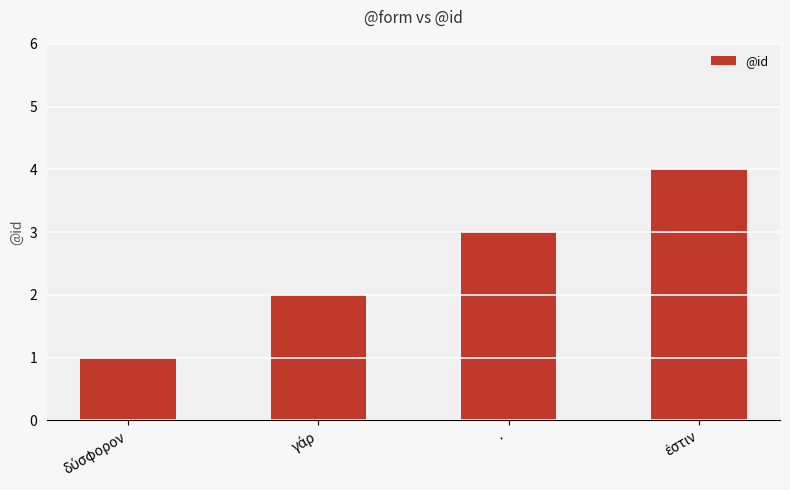

What is the label of the 3rd bar from the left?

·